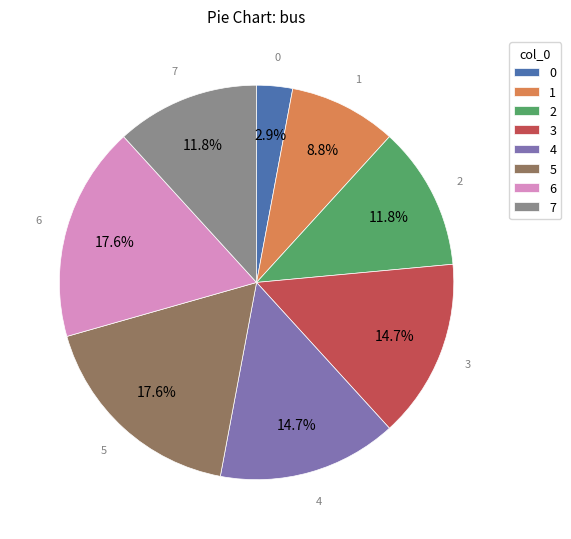

The 1 slice represents 9% of the pie. True or false?

True